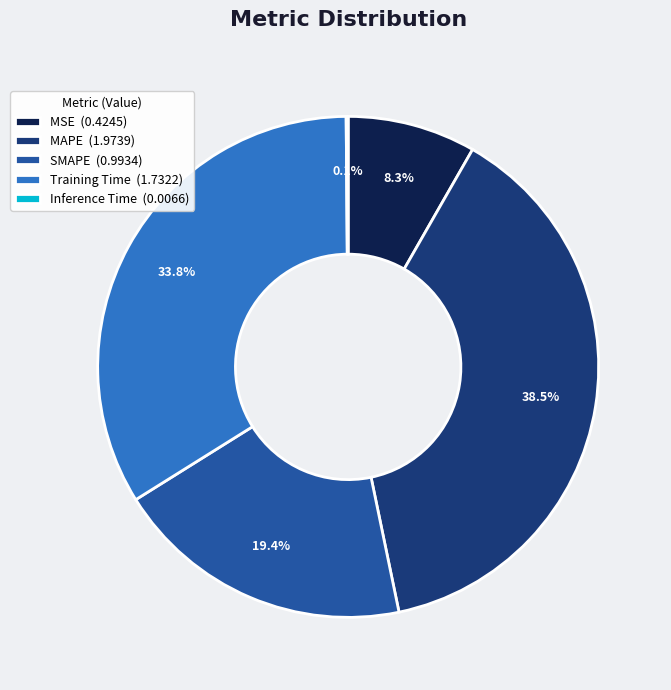

Between Training Time (1.7322) and SMAPE (0.9934), which is larger?

Training Time (1.7322)